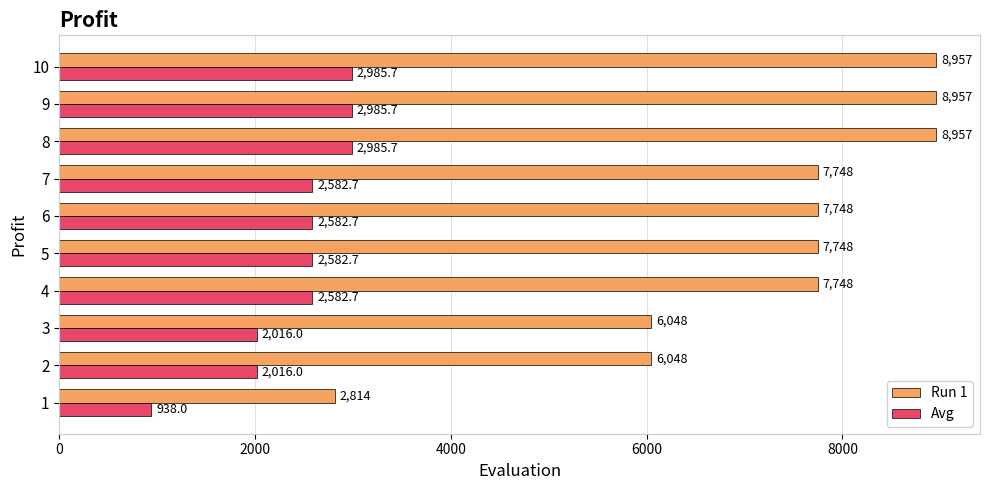

What is the minimum value shown in the chart?

938.0